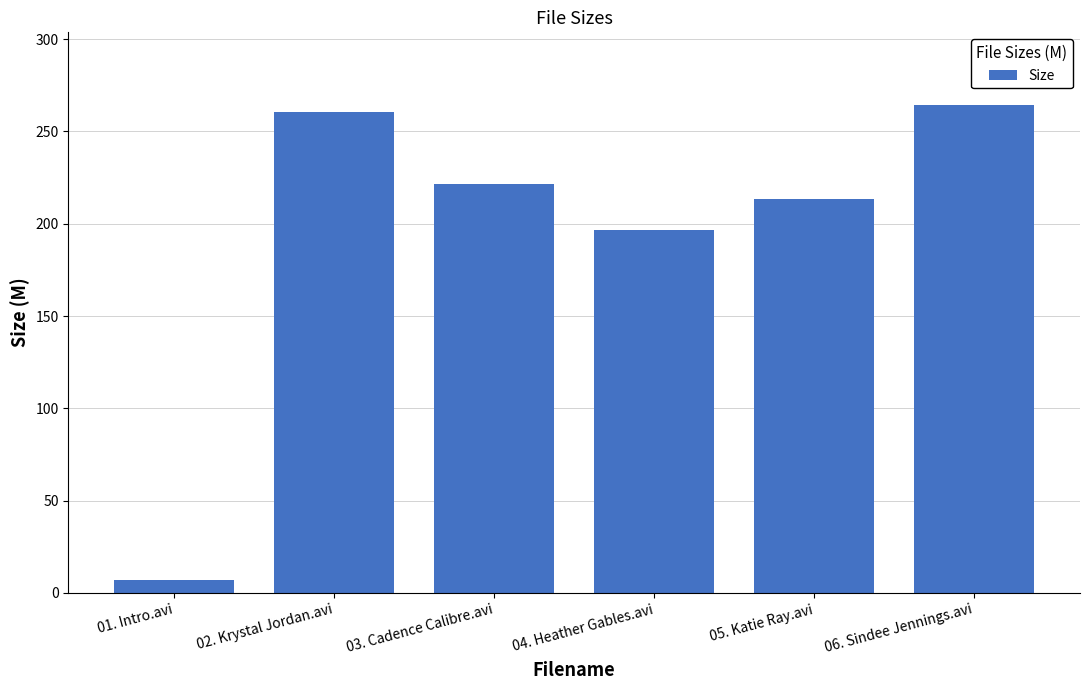

What position from the right is 05. Katie Ray.avi?

2